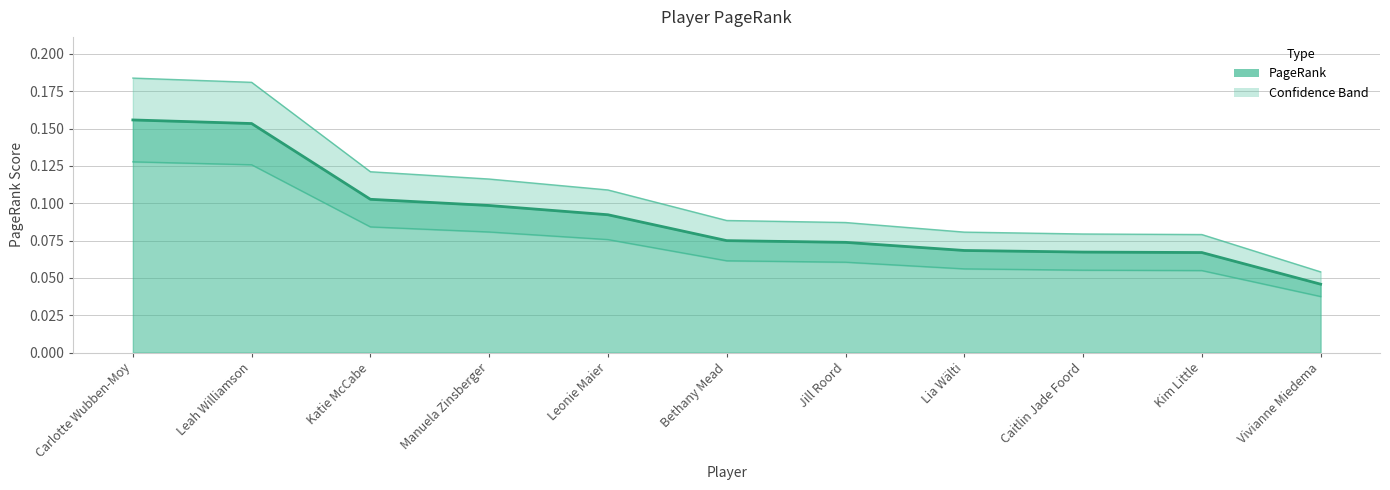

What is the change in value from Leah Williamson to Caitlin Jade Foord?

-0.1